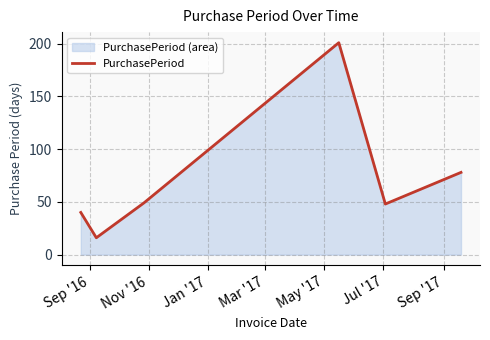

What is the smallest value displayed?

16